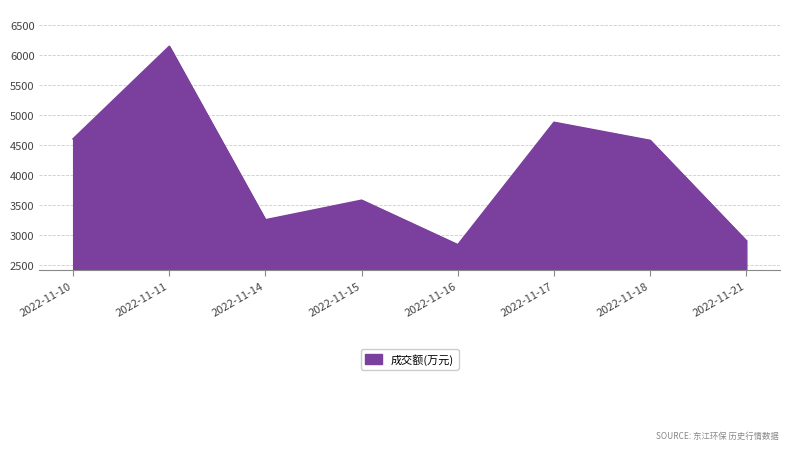

What is the sum of the values at 2022-11-11 and 2022-11-15?

9734